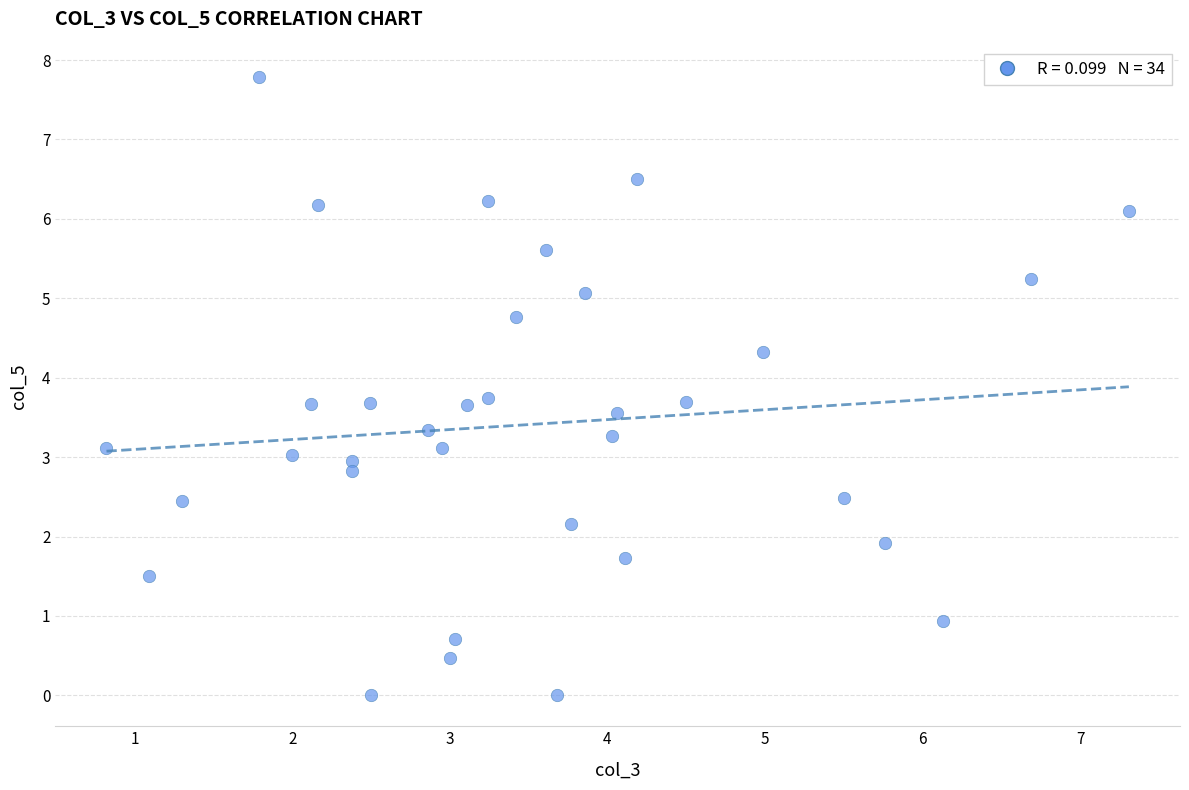

What is the range of X values (max minus min)?

6.5